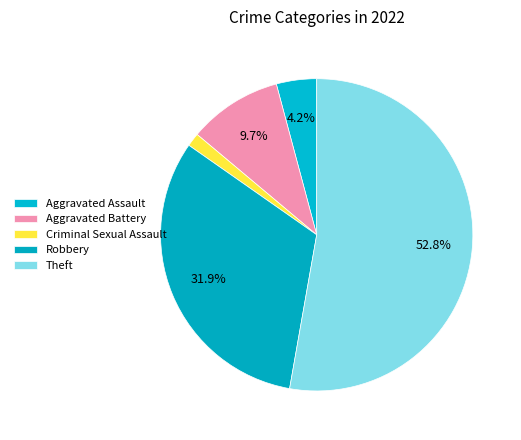

Is the sum of Criminal Sexual Assault and Theft greater than half?

Yes